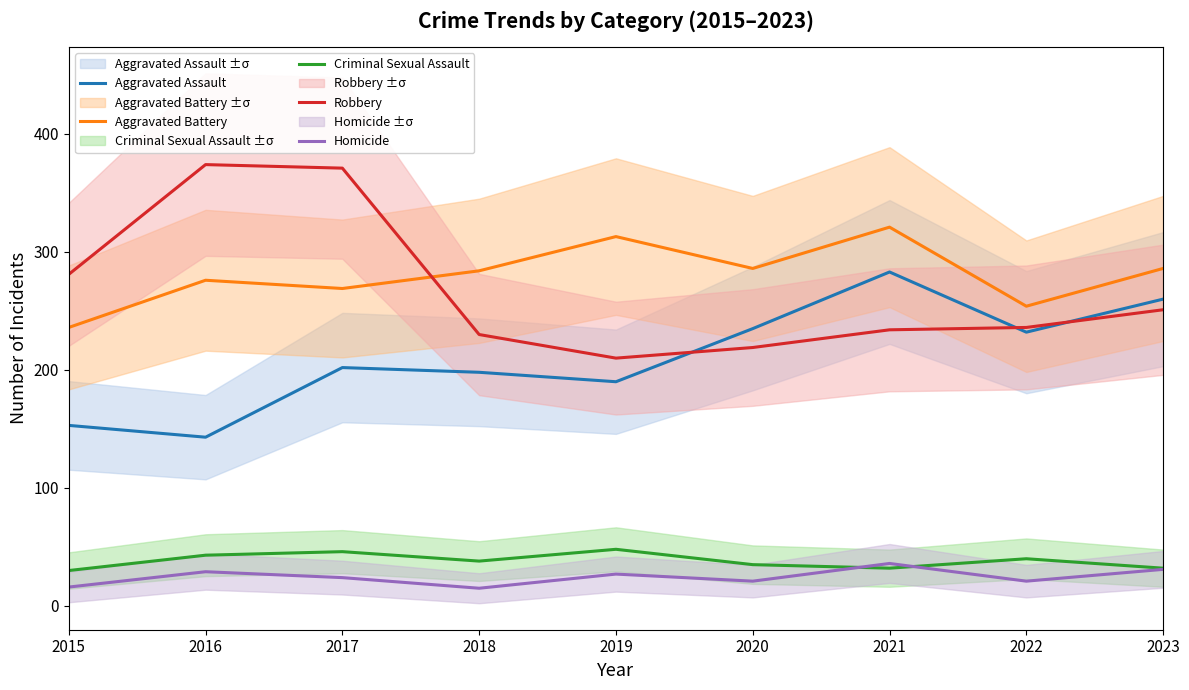

At how many categories does at least one series exceed 260?

8